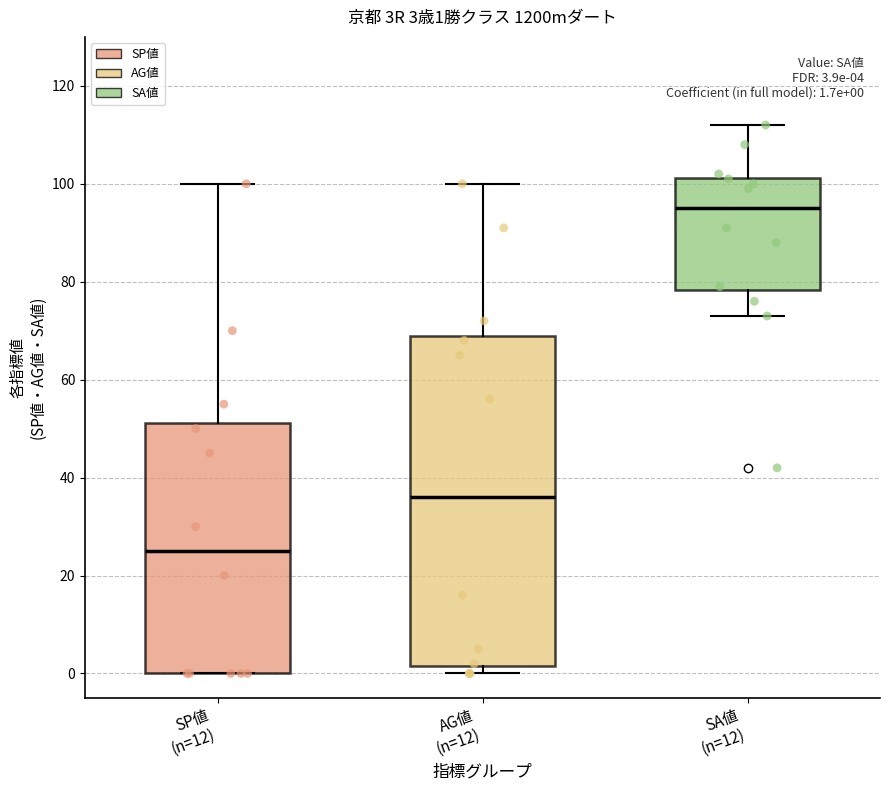

Which box is the tallest, from its lower edge to its upper edge?

AG値 (n=12)